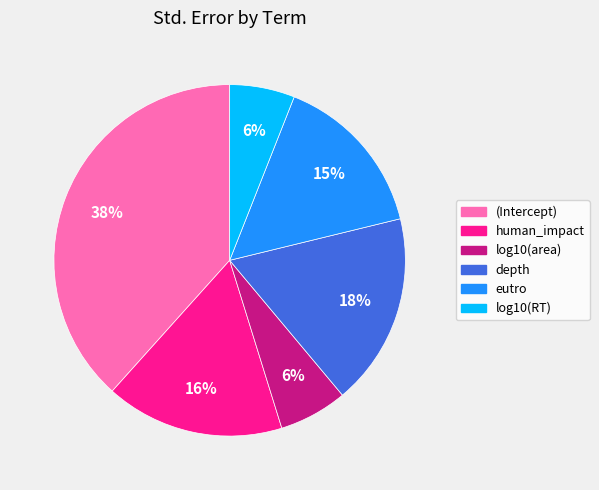

Does any single category account for the majority?

No